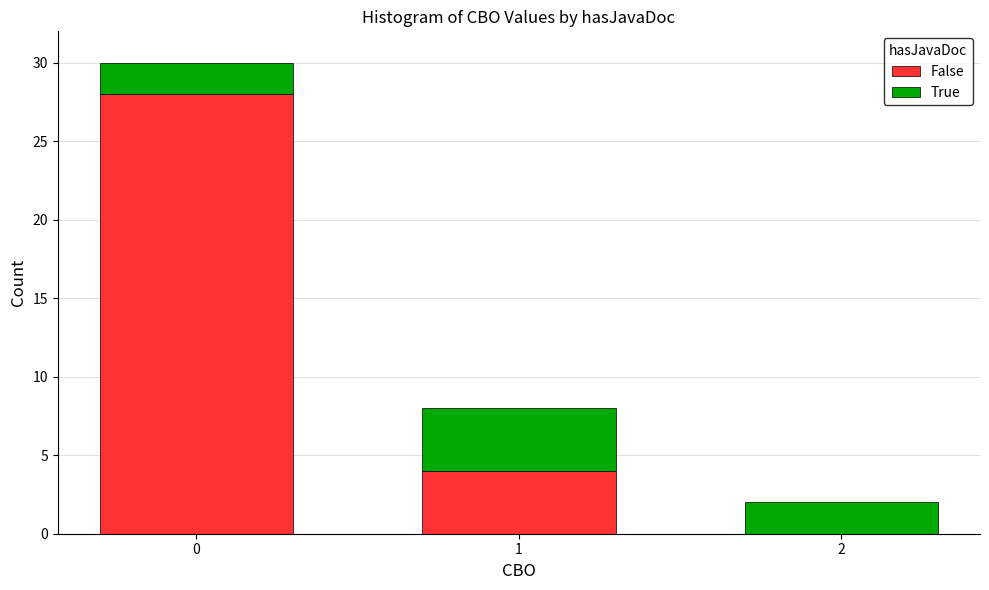

What is the maximum value for False?

28